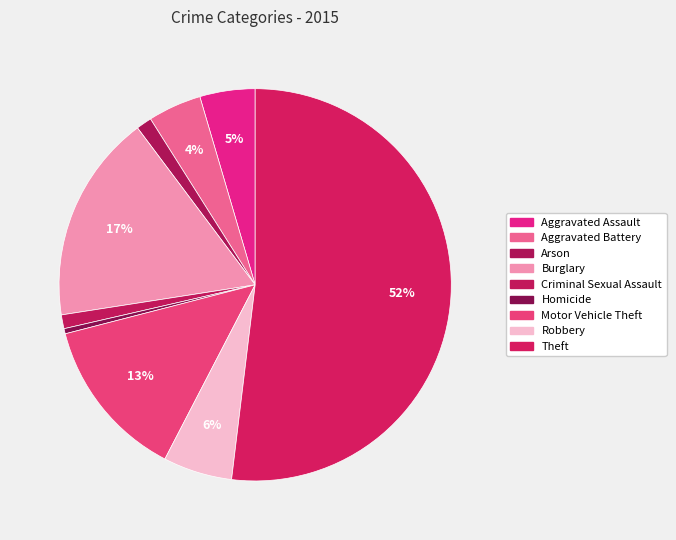

Count the number of slices in the pie.

9